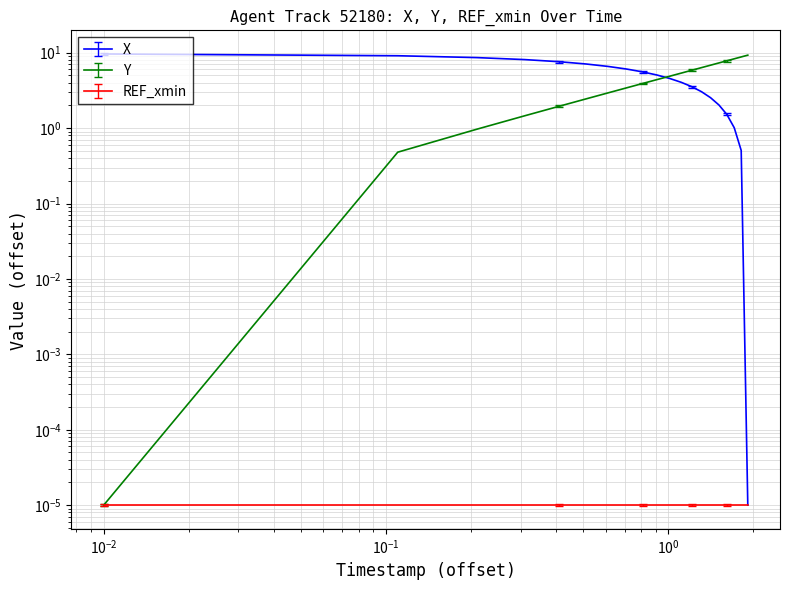

Which series has the largest total across all categories?

X